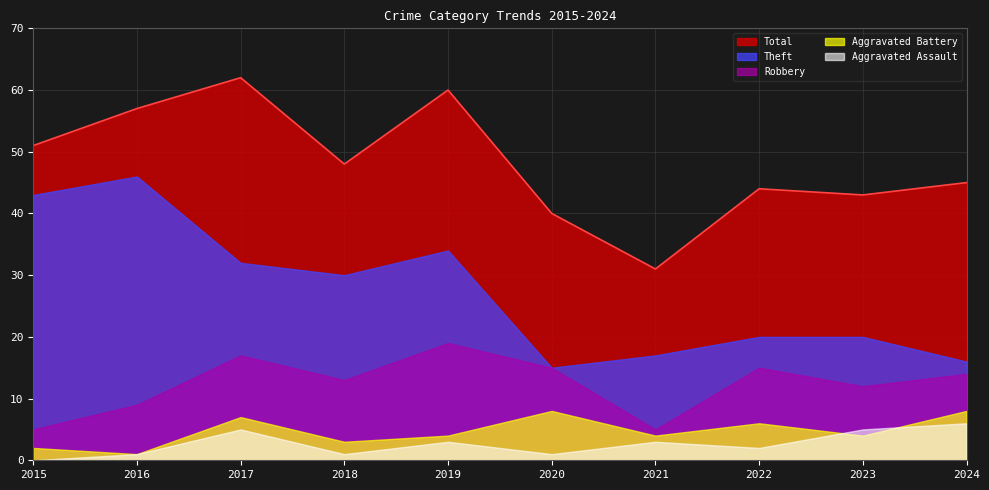

What is the value of the Aggravated Battery point at the 3rd from the left?

7